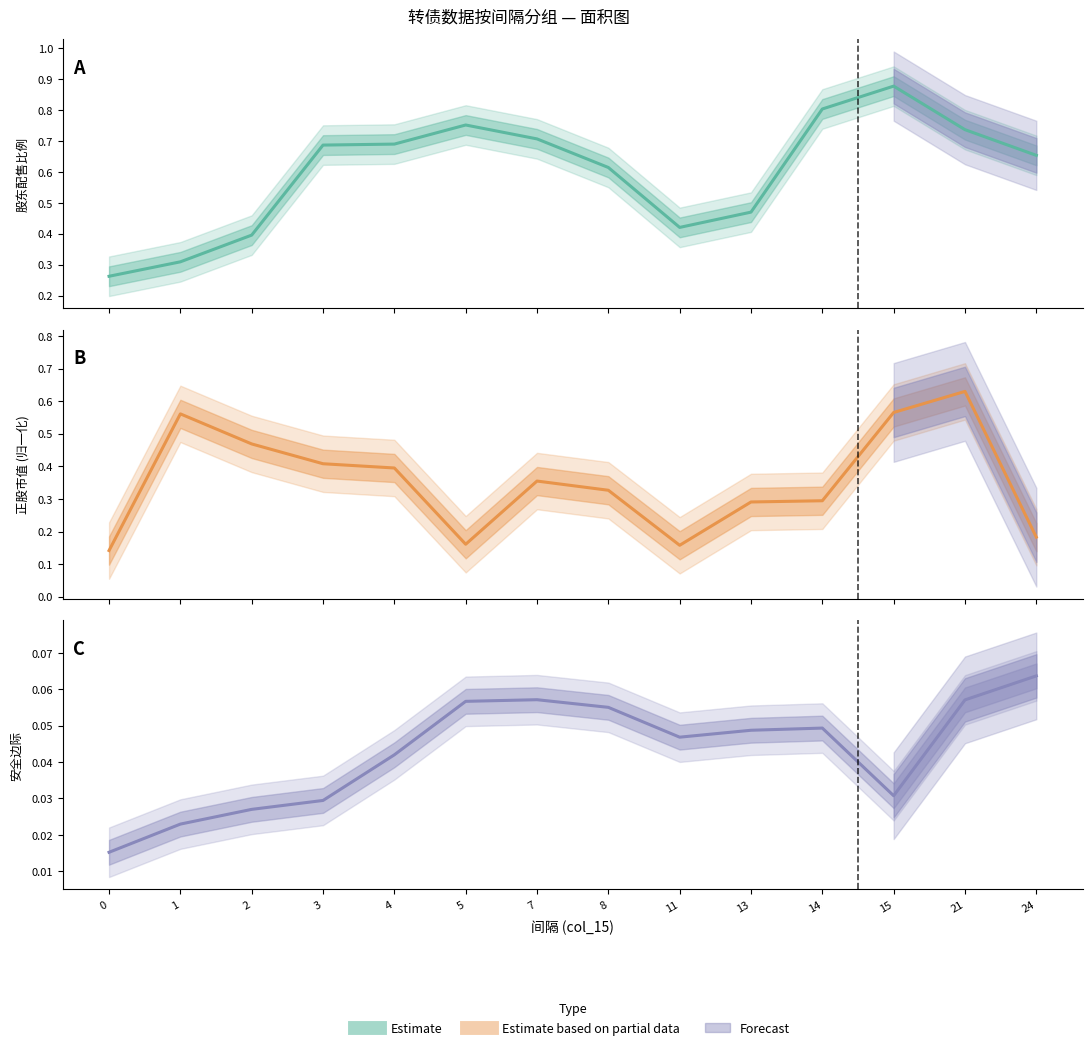

The value of 股东配售比例 at 15 is 0.9. True or false?

True